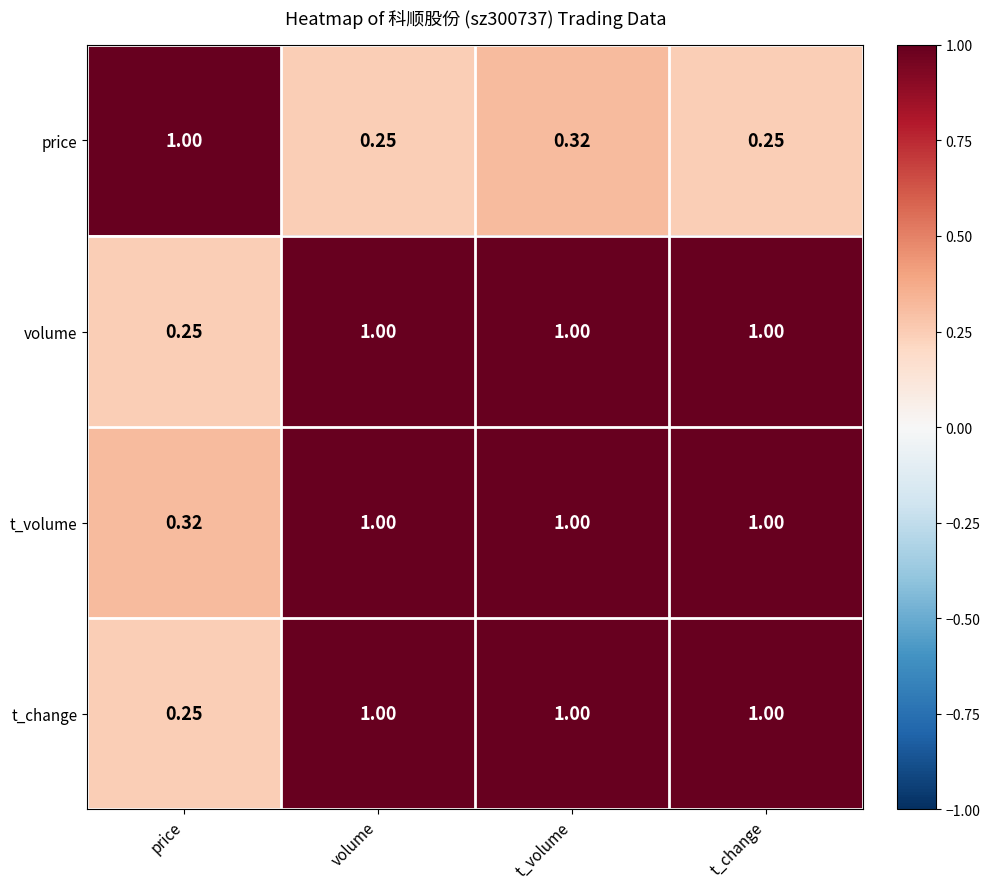

At which label is t_change closest to 0?

price